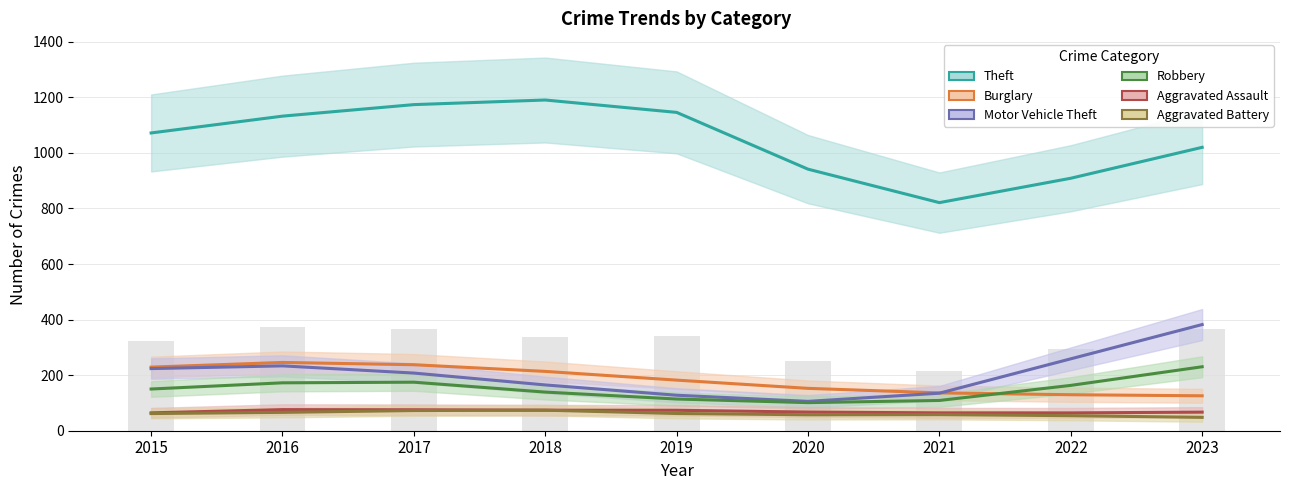

What is the greatest value displayed?

1190.5